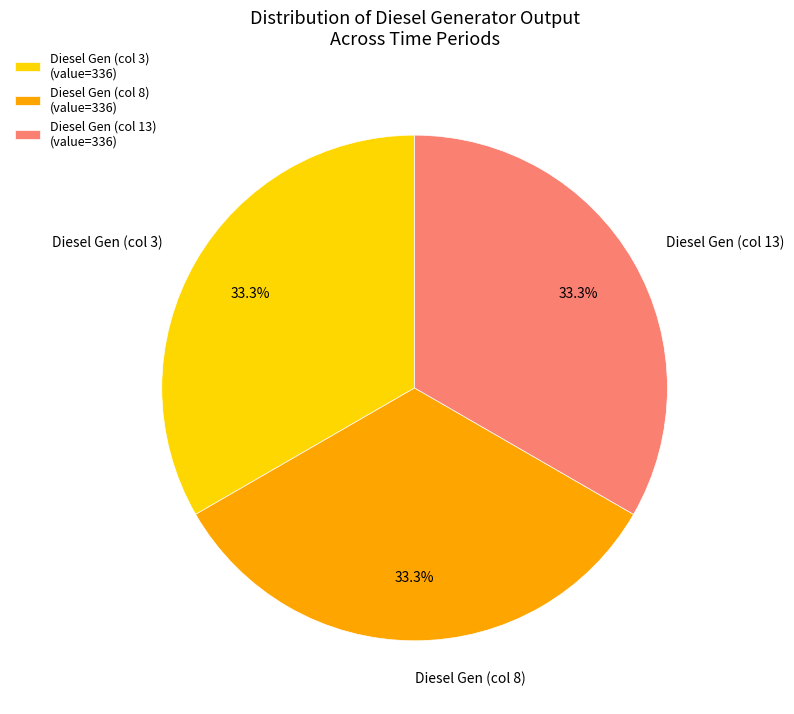

Does any single category account for the majority?

No